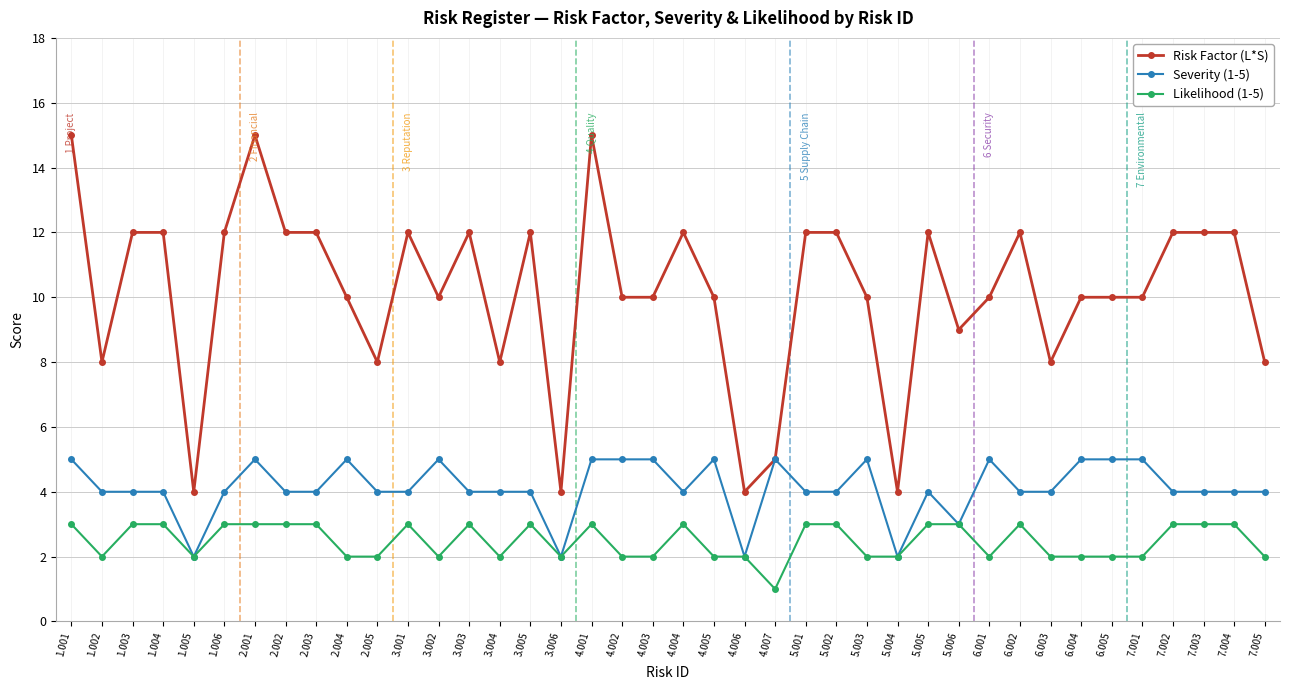

Is this an area chart (filled region under the line)?

No